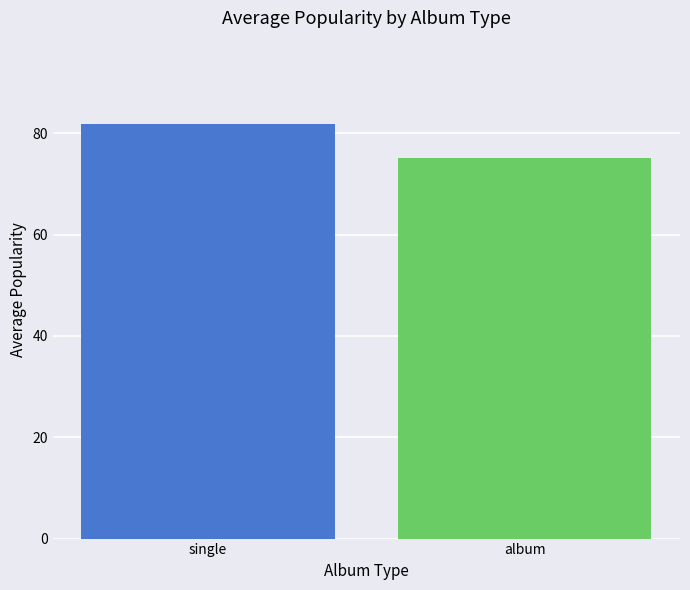

How many bars are there in total?

2